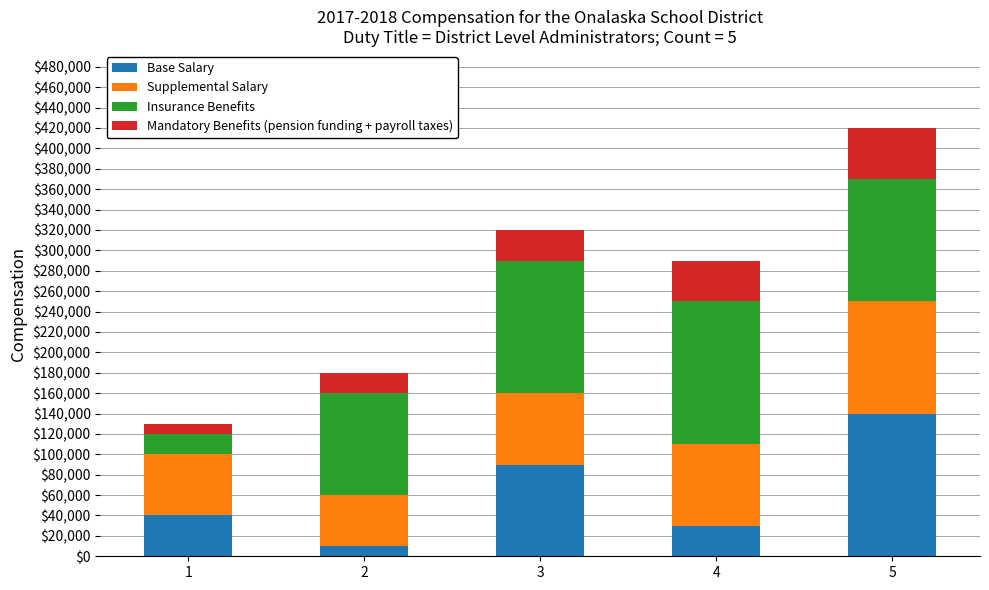

At which category is the sum across all series the highest?

5